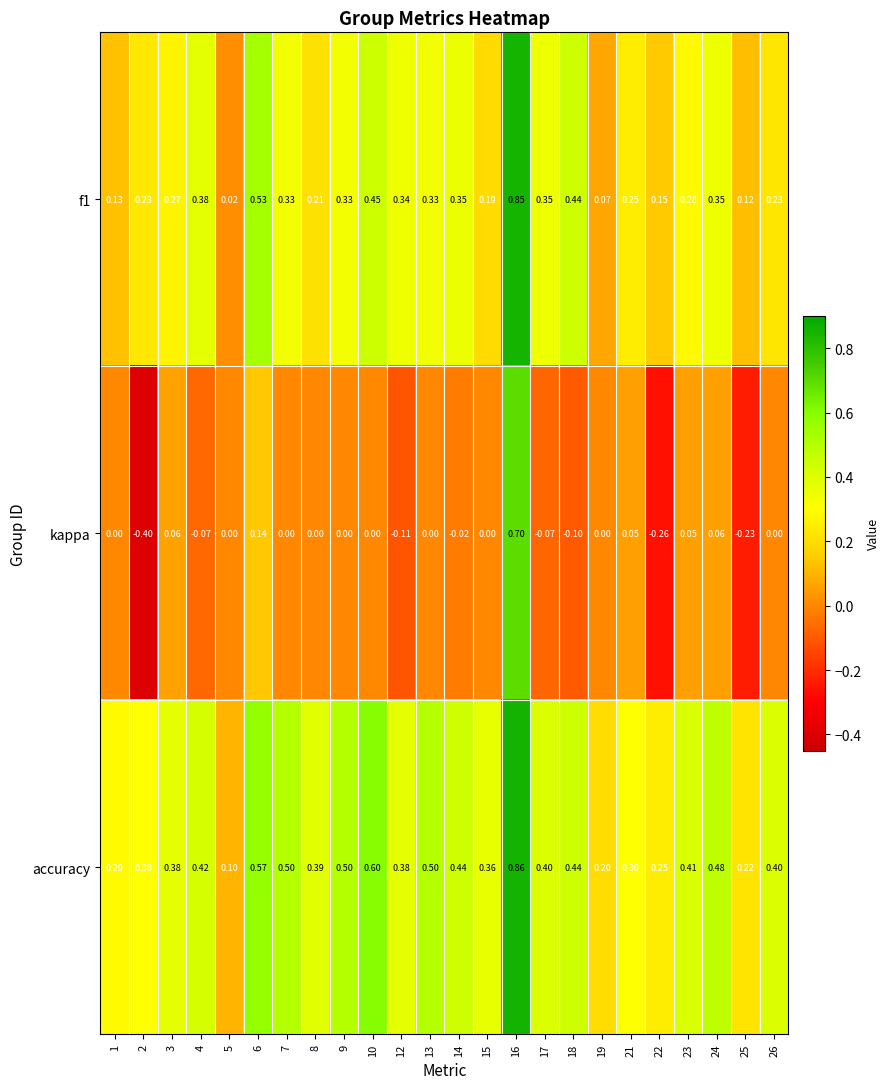

Which series has the largest total across all categories?

accuracy